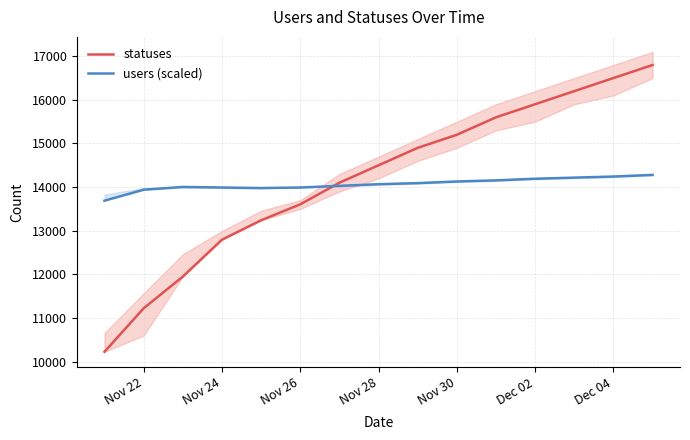

What is the highest value of the statuses series?

16800.0